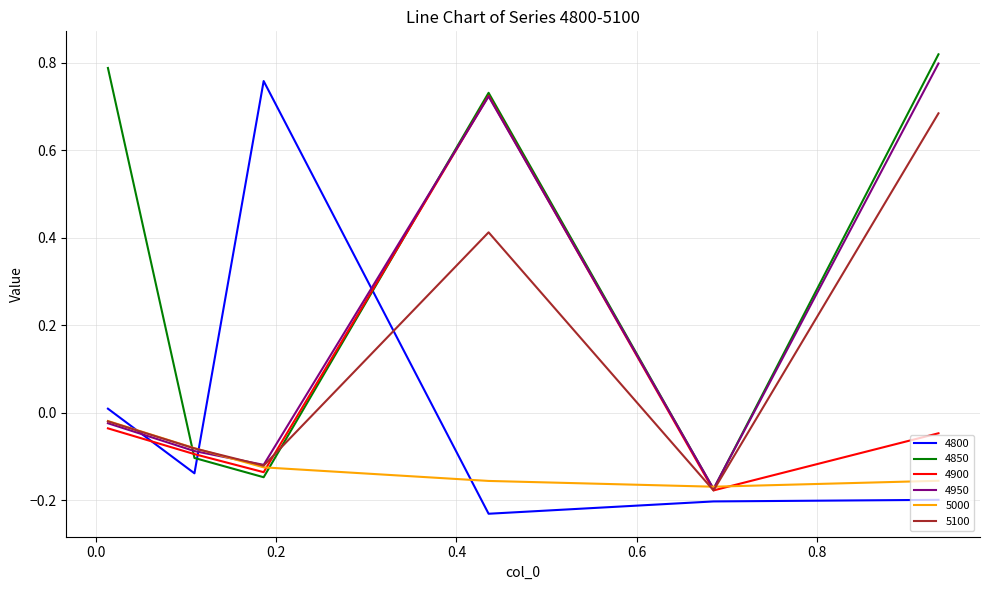

Which series has the largest total across all categories?

4850